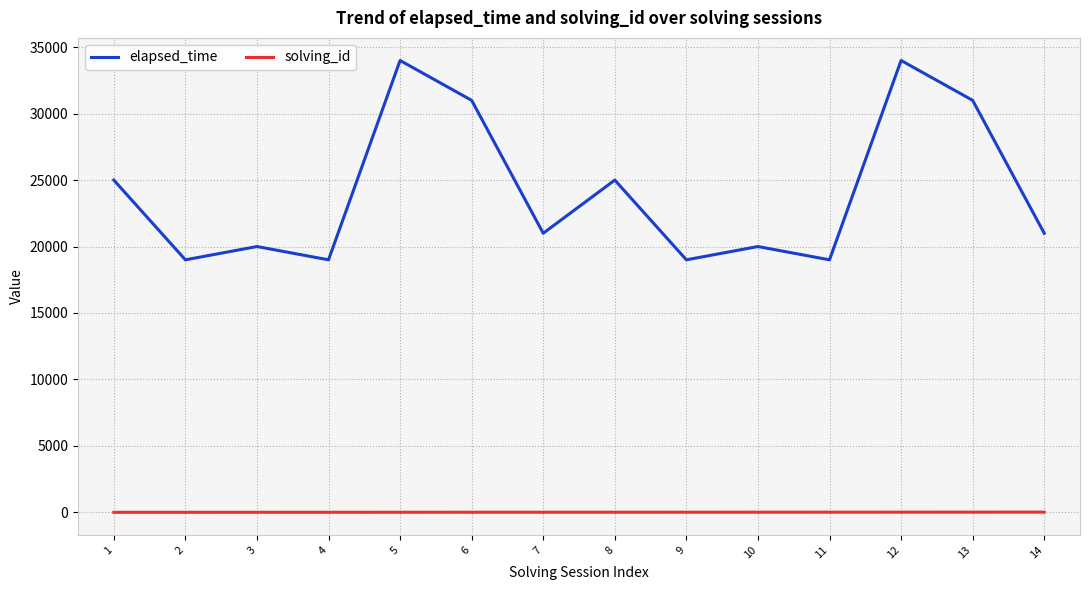

Count the number of categories in the chart.

14